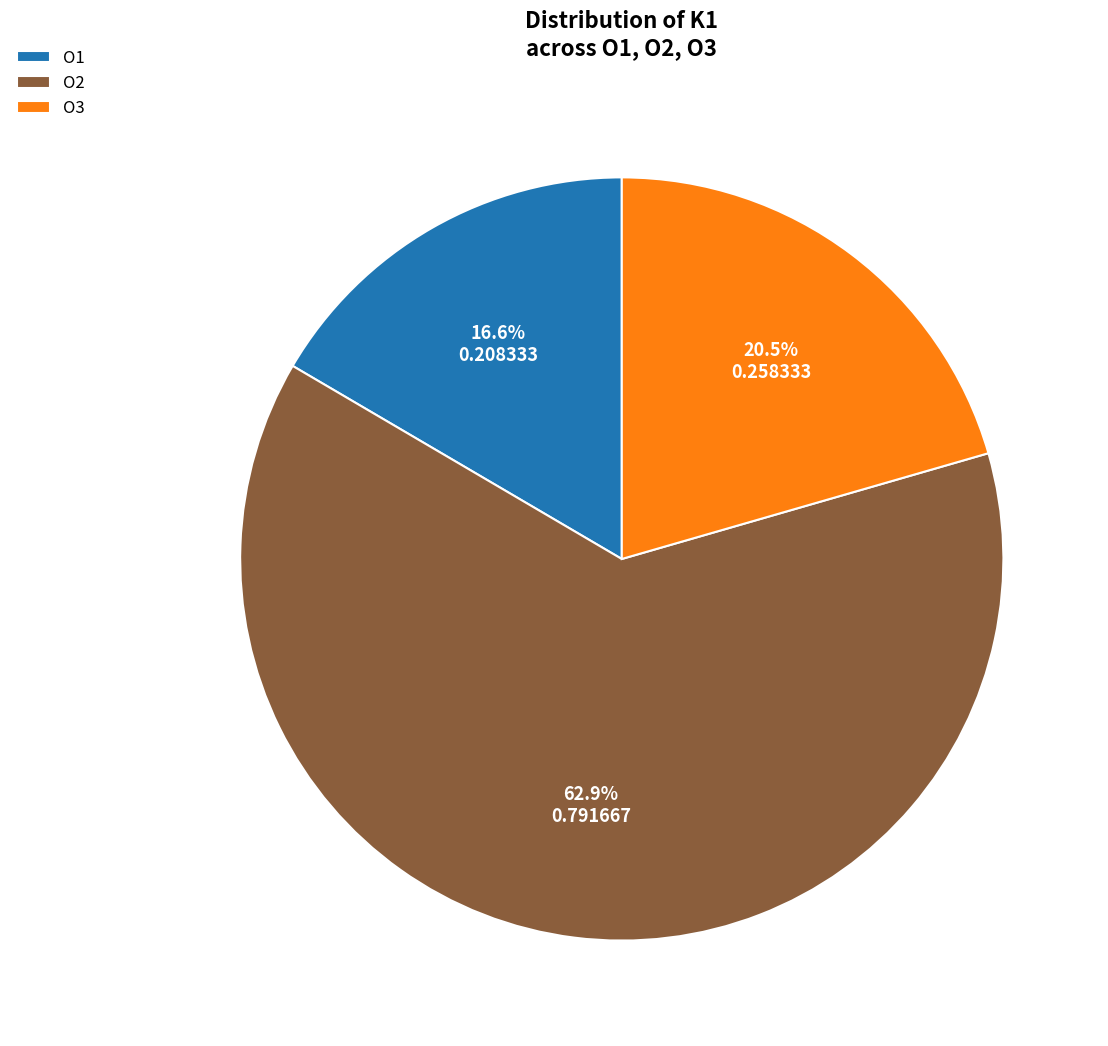

True or false: O1 accounts for 22% of the total.

False